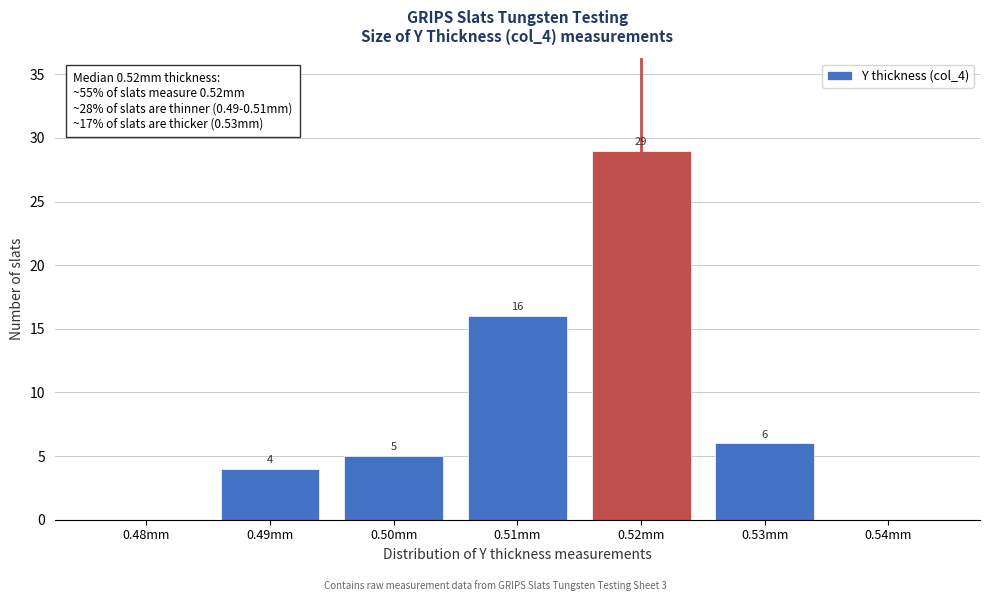

Reading right to left, extract all data points from this chart.

0.54mm=0	0.53mm=6	0.52mm=29	0.51mm=16	0.50mm=5	0.49mm=4	0.48mm=0